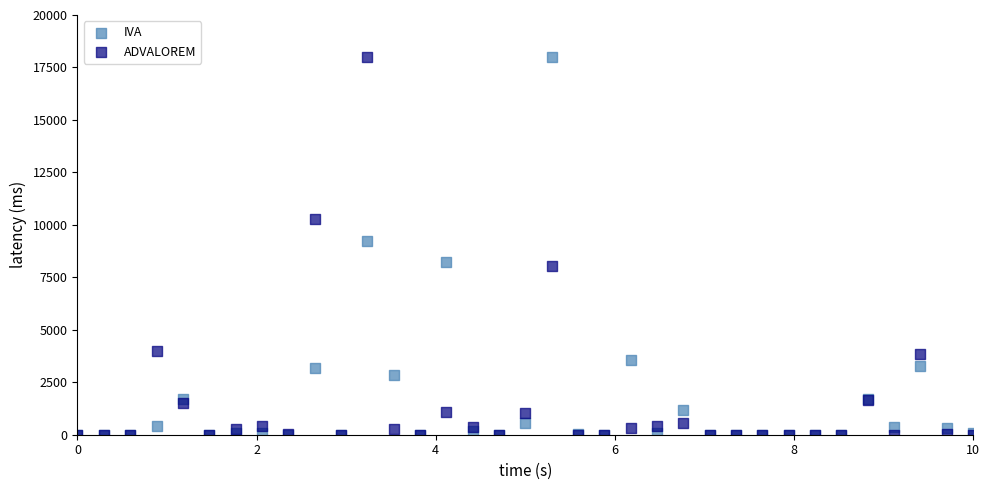

Across all series, what Y value is closest to 9000?

9227.9